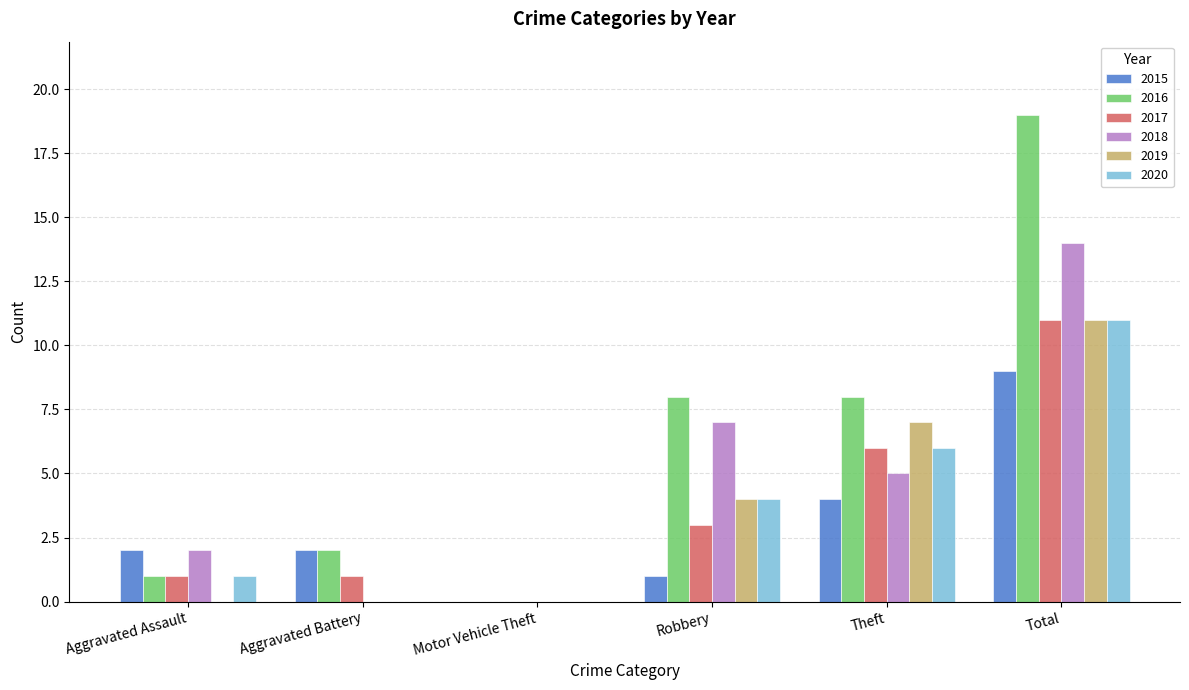

Does the chart contain stacked bars?

No